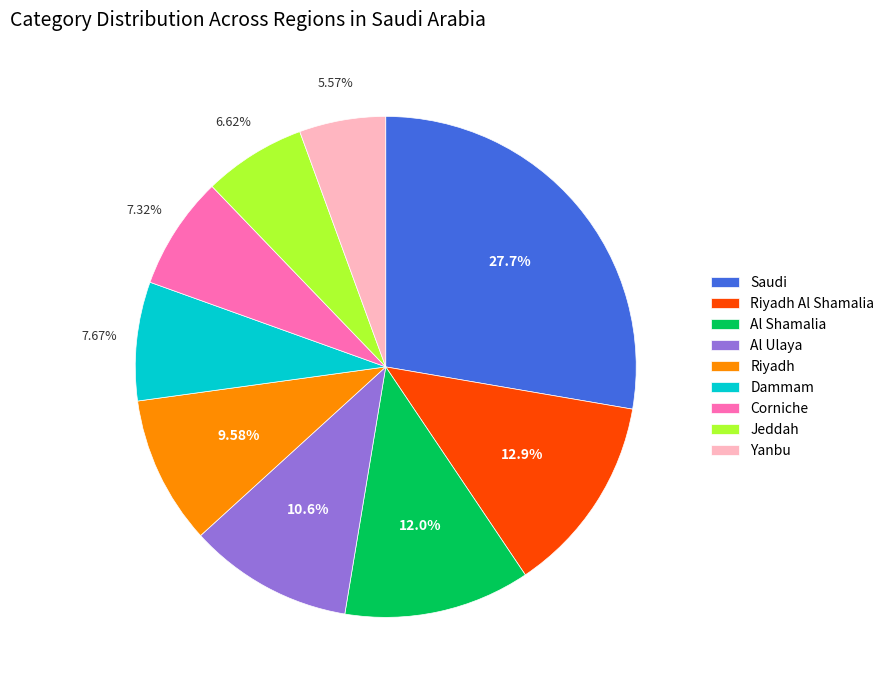

What is the largest slice in the pie chart?

Saudi